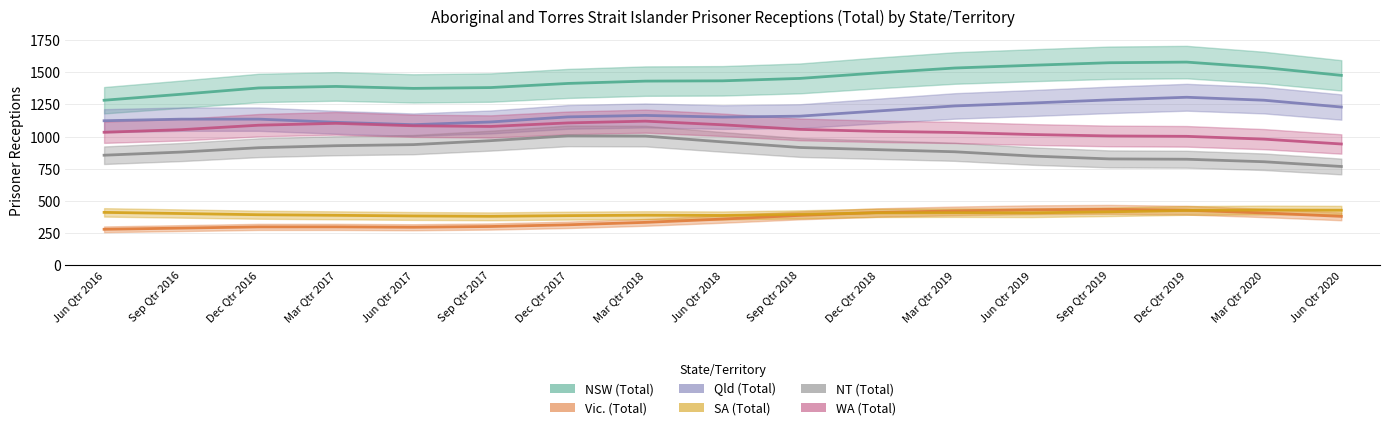

True or false: NSW (Total) and NT (Total) intersect in this chart.

False